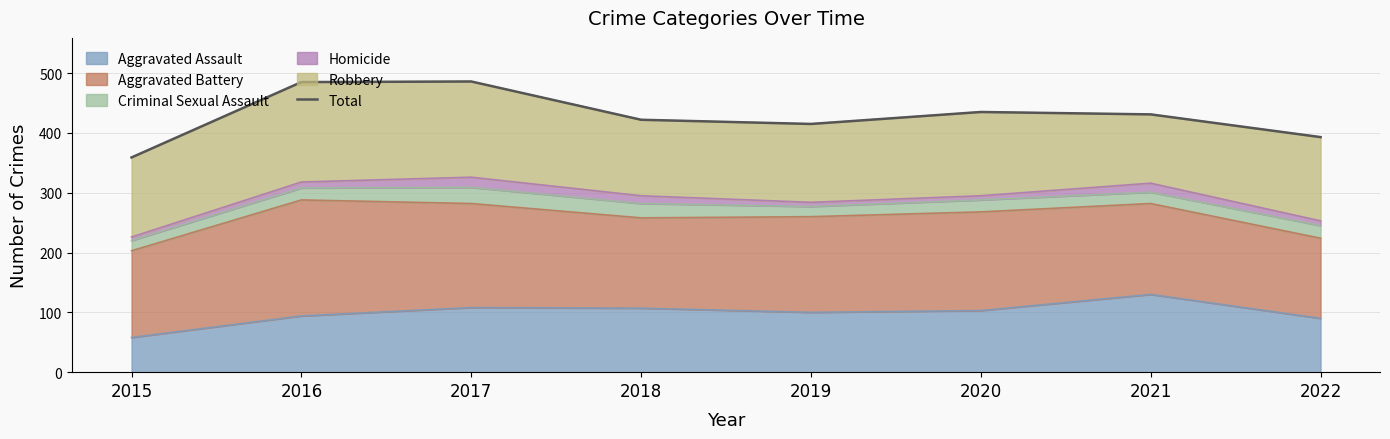

Which label corresponds to the largest value in the chart?

2017